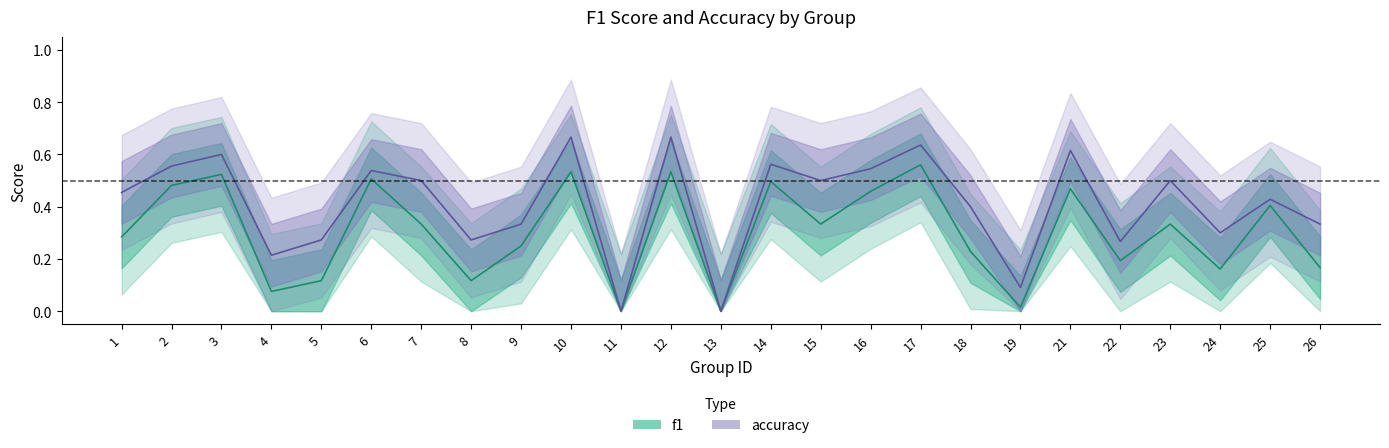

True or false: f1 and accuracy cross at least once.

False